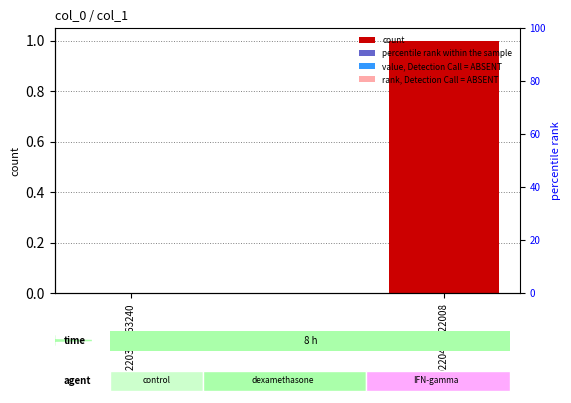

Which category has the lowest value across all series?

20220308163240